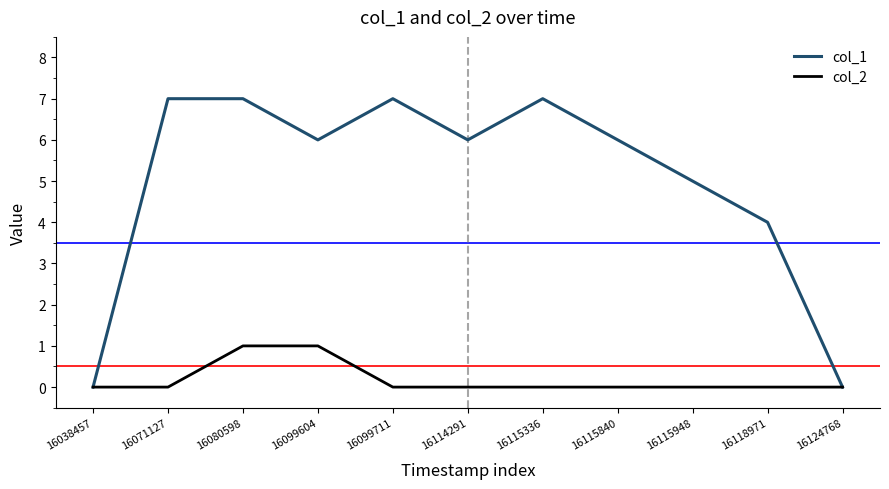

Reading left to right, list all the values displayed in this chart.

col_1: 16038457=0	16071127=7	16080598=7	16099604=6	16099711=7	16114291=6	16115336=7	16115840=6	16115948=5	16118971=4	16124768=0
col_2: 16038457=0	16071127=0	16080598=1	16099604=1	16099711=0	16114291=0	16115336=0	16115840=0	16115948=0	16118971=0	16124768=0